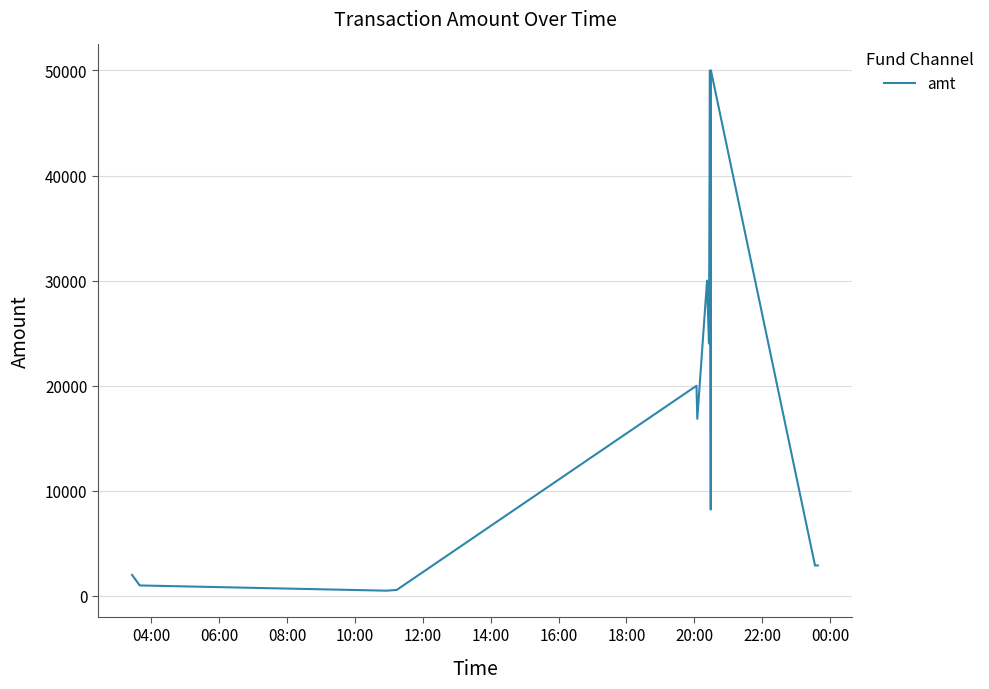

What is the difference between the maximum and minimum values?

49500